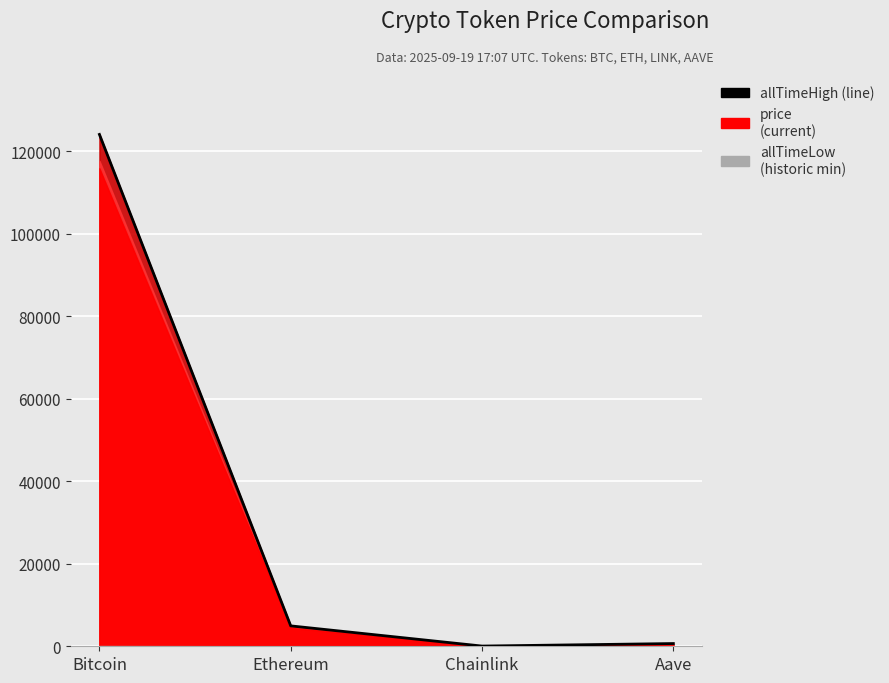

The chart shows a value of 124128.0 at Bitcoin. True or false?

True